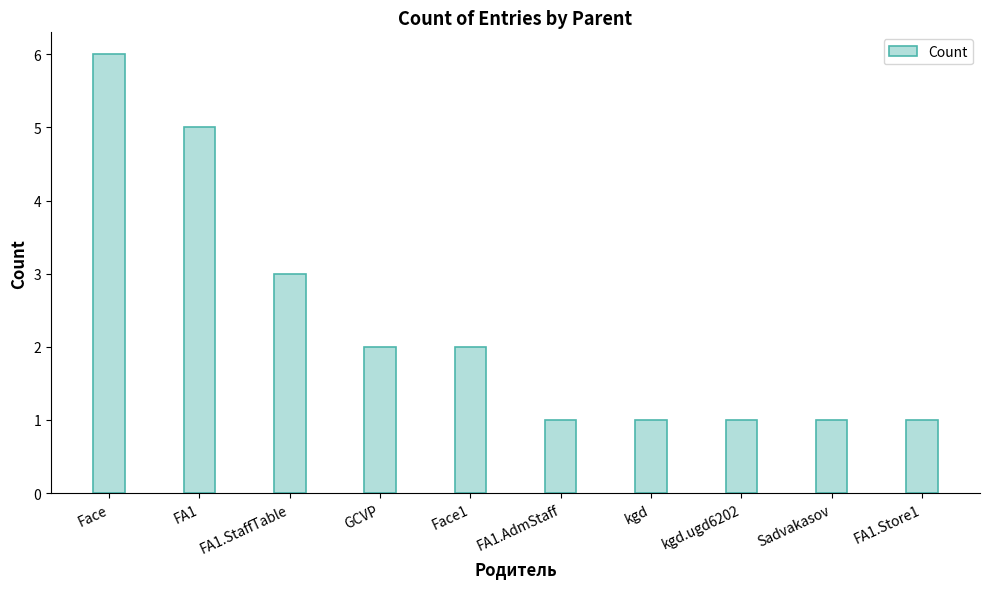

The value at Face1 is 2. True or false?

True